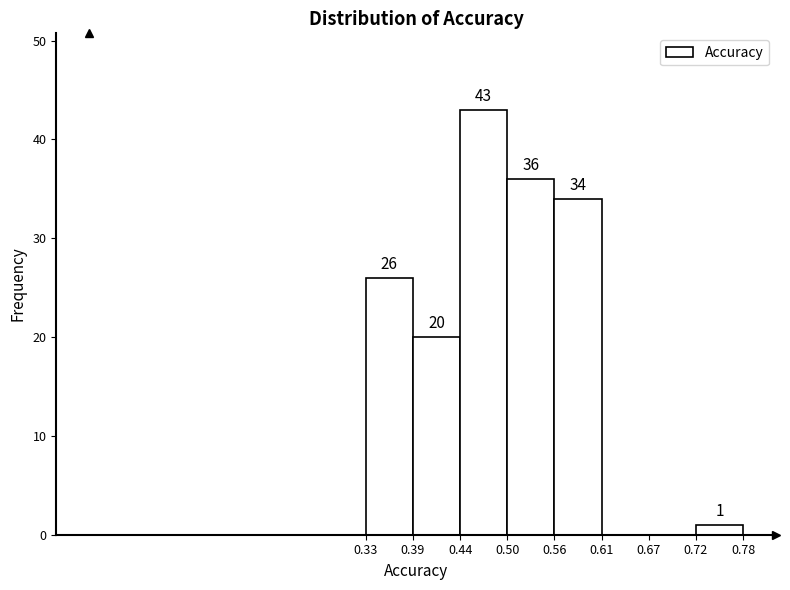

Which range on the x-axis has the tallest bar?

0.44 to 0.50